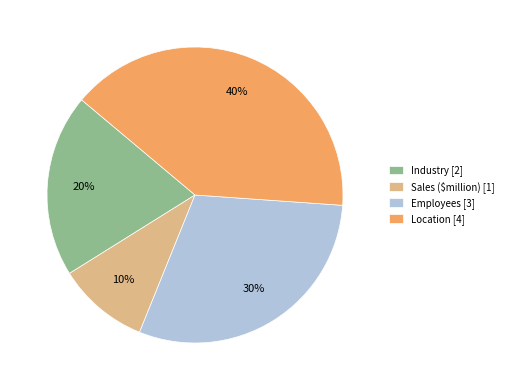

To the nearest percent, what portion does Employees [3] represent?

30%